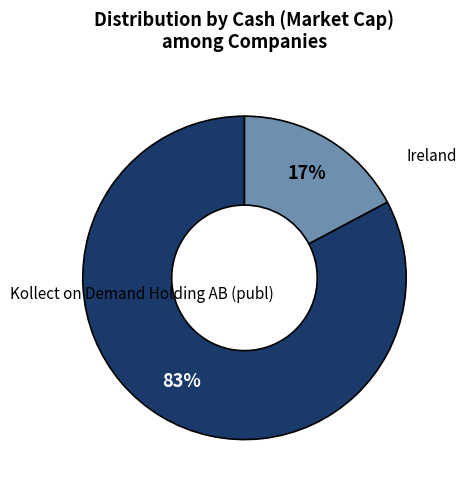

To the nearest percent, what is the average slice percentage?

50%